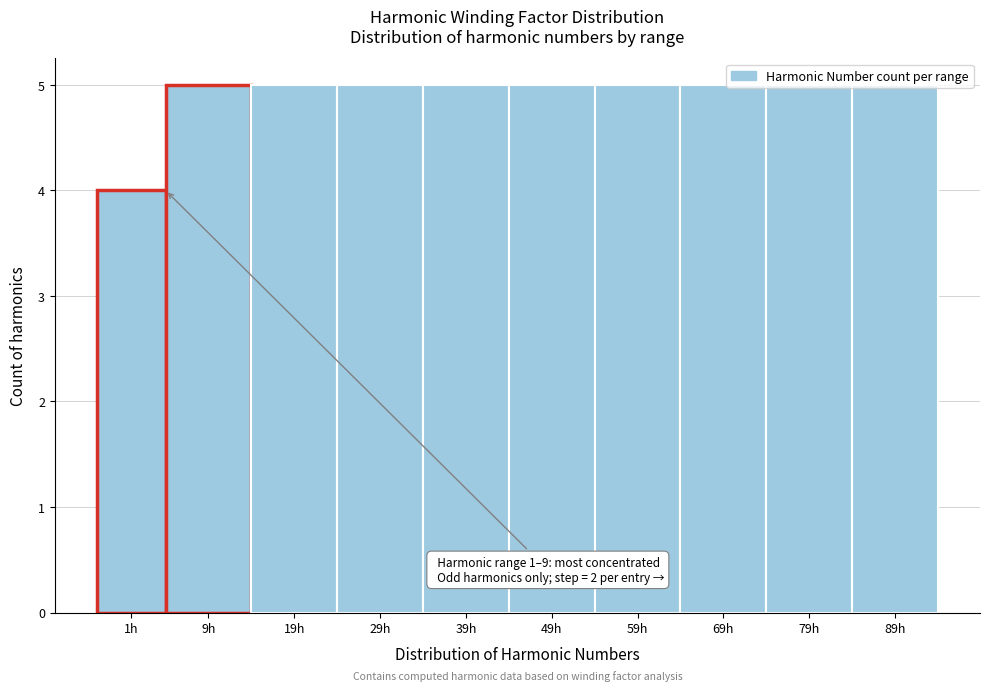

What is the label of the 2nd bar from the left?

9h